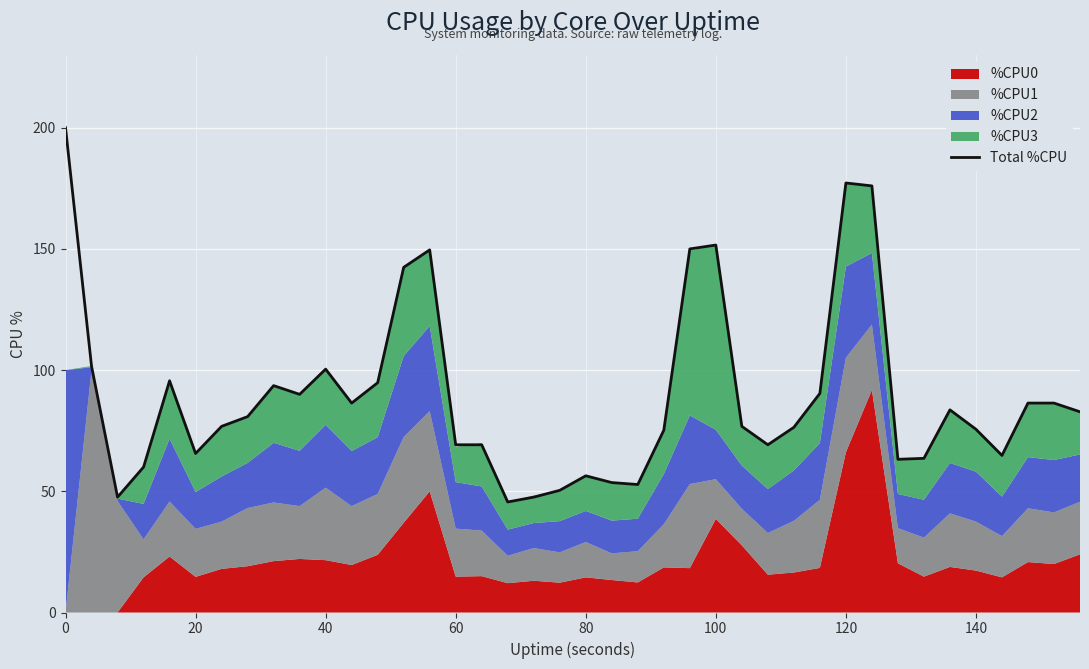

Does the chart display data point markers on the line(s)?

No